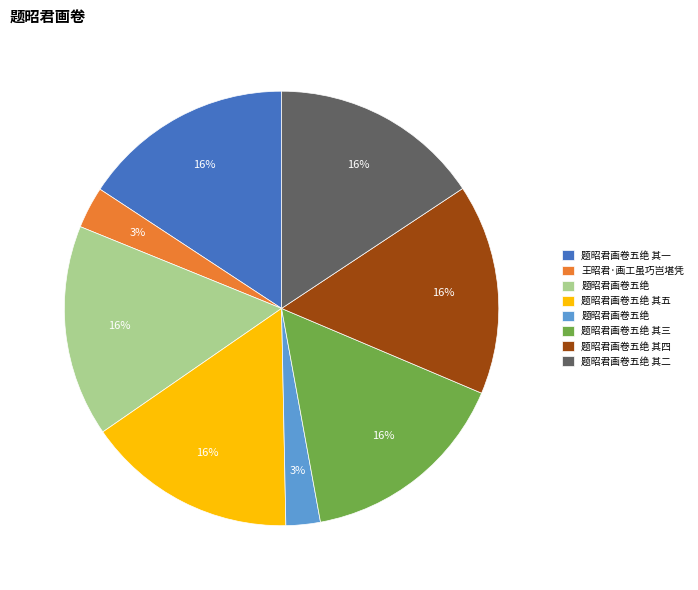

Does any single category account for the majority?

No